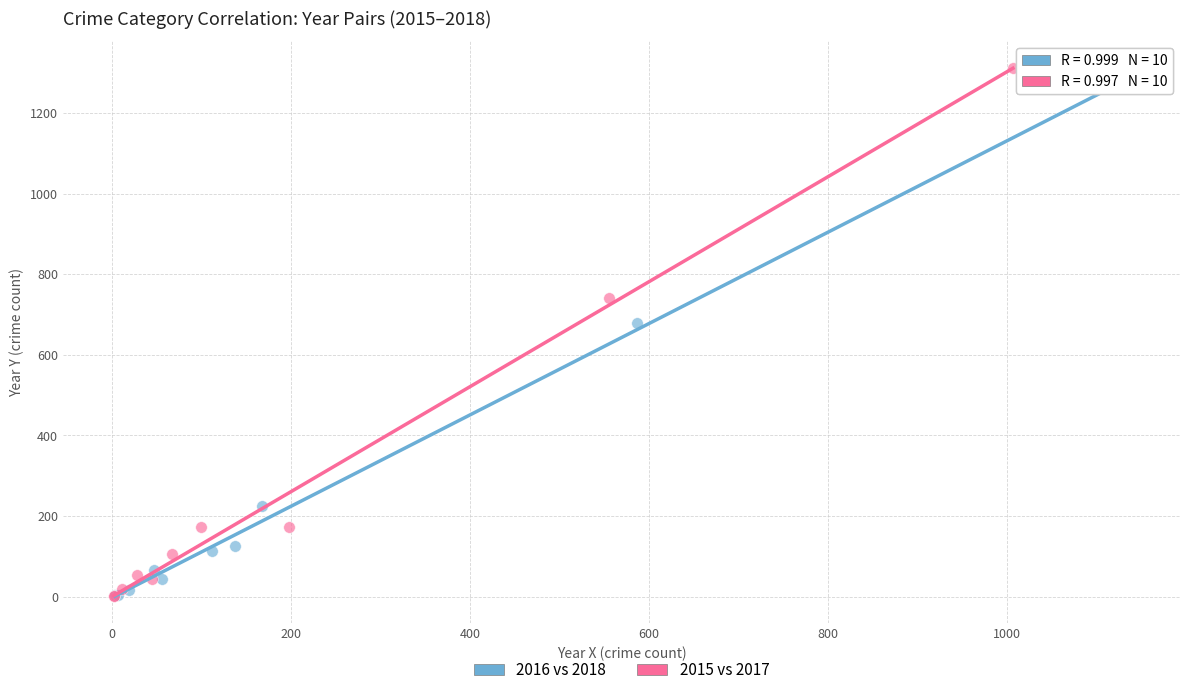

Which series has the widest spread of Y values?

2015 vs 2017